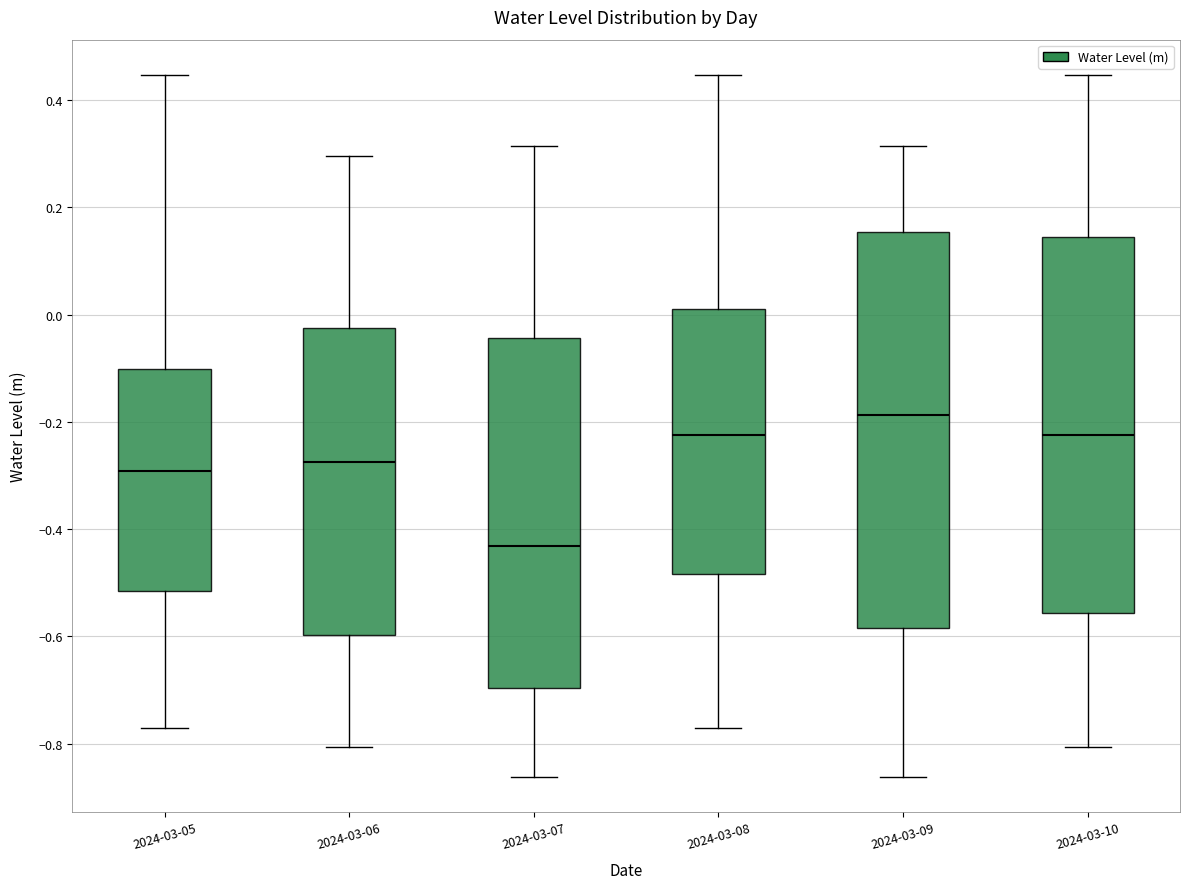

Reading left to right, read every box against the y-axis: the position of its median line, the range the box covers, and the ends of its whiskers. The values are not printed on the chart, so give them approximately, as read against the axis.

2024-03-05: median -0.30, box -0.52 to -0.10, whiskers -0.78 to 0.44
2024-03-06: median -0.28, box -0.60 to -0.02, whiskers -0.80 to 0.30
2024-03-07: median -0.44, box -0.70 to -0.04, whiskers -0.86 to 0.32
2024-03-08: median -0.22, box -0.48 to 0.00, whiskers -0.78 to 0.44
2024-03-09: median -0.18, box -0.58 to 0.16, whiskers -0.86 to 0.32
2024-03-10: median -0.22, box -0.56 to 0.14, whiskers -0.80 to 0.44